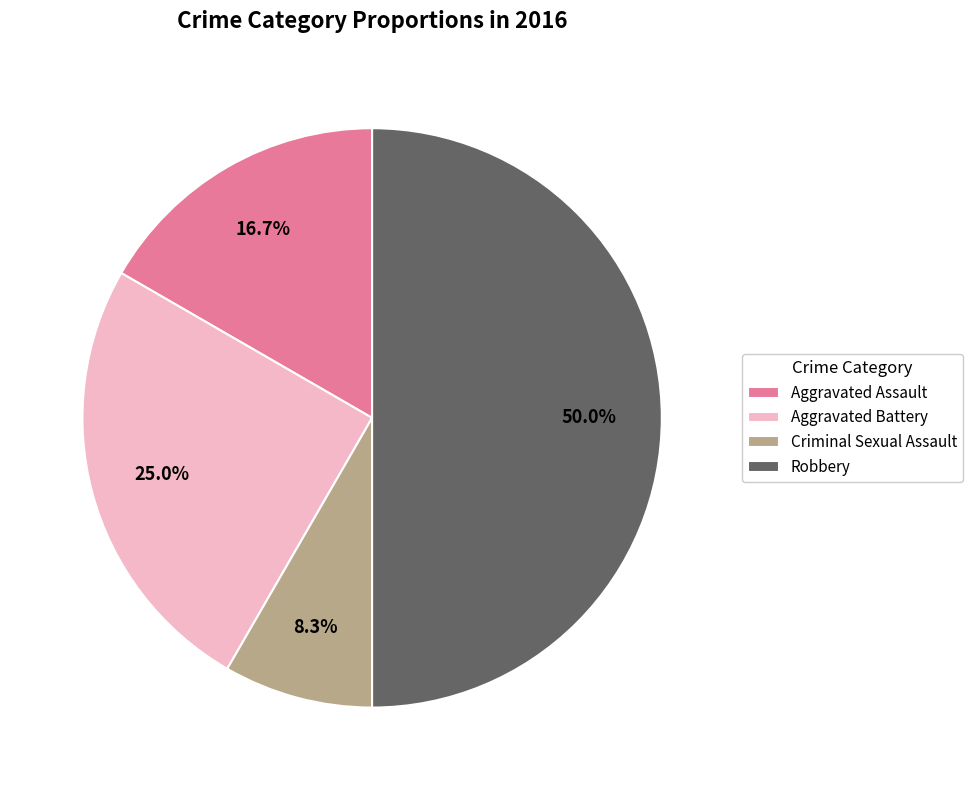

Combined, do Aggravated Assault and Robbery account for over 50%?

Yes